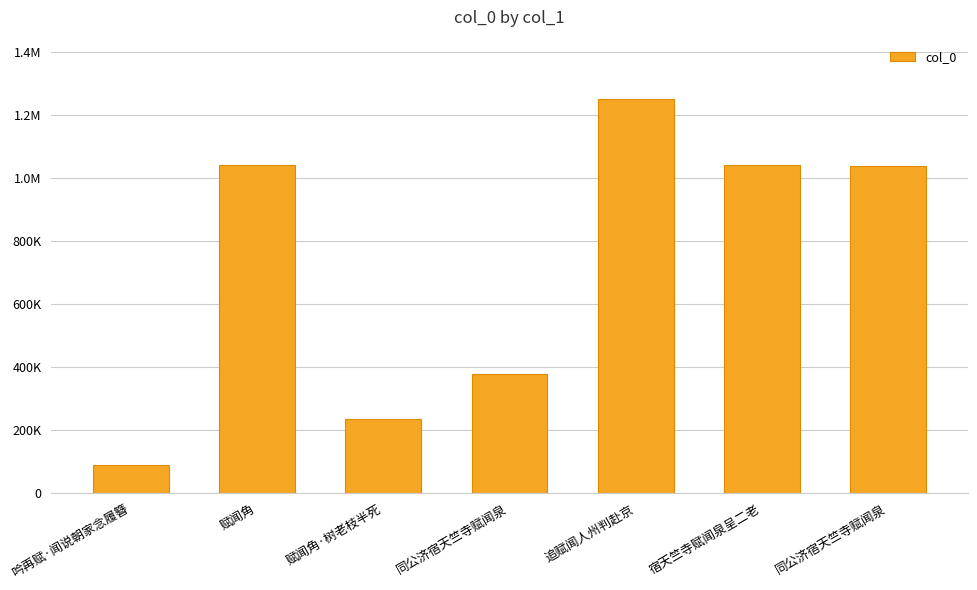

The value at 吟再赋·闻说朝家念履簪 is 117826. True or false?

False